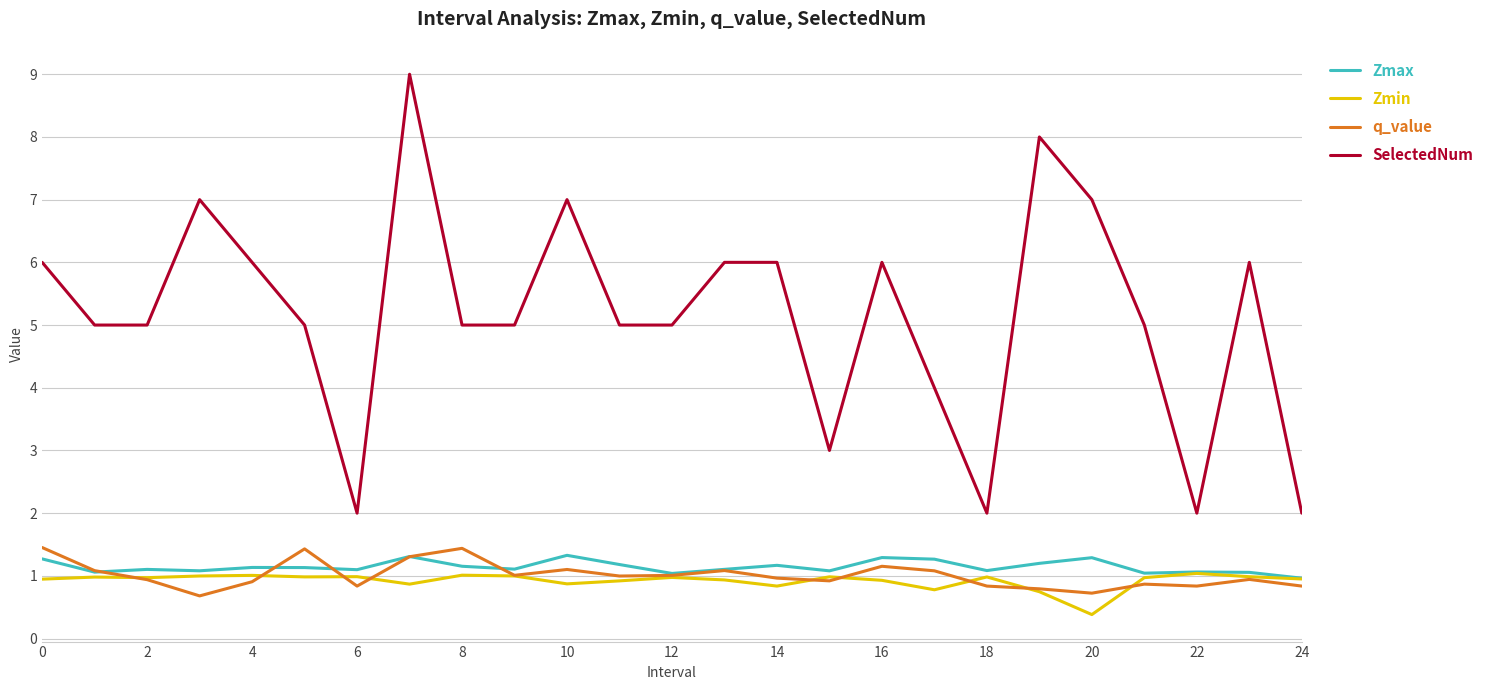

What is the greatest value displayed?

9.0